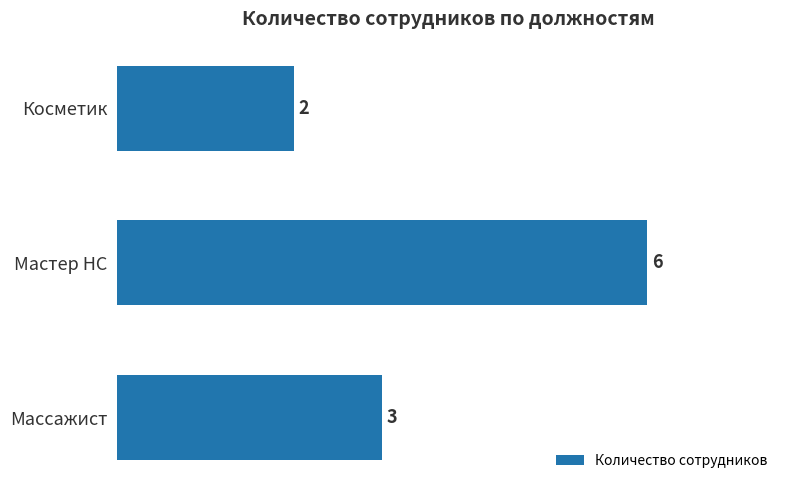

What is the smallest value displayed?

2